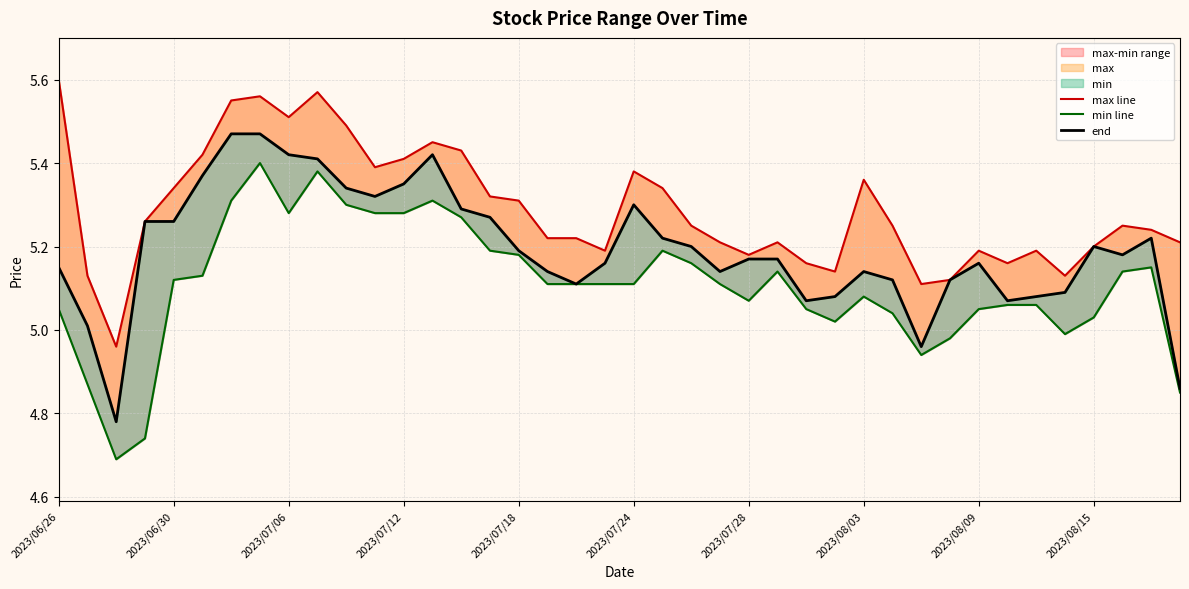

Where does the max line series first go above 5?

2023/06/26